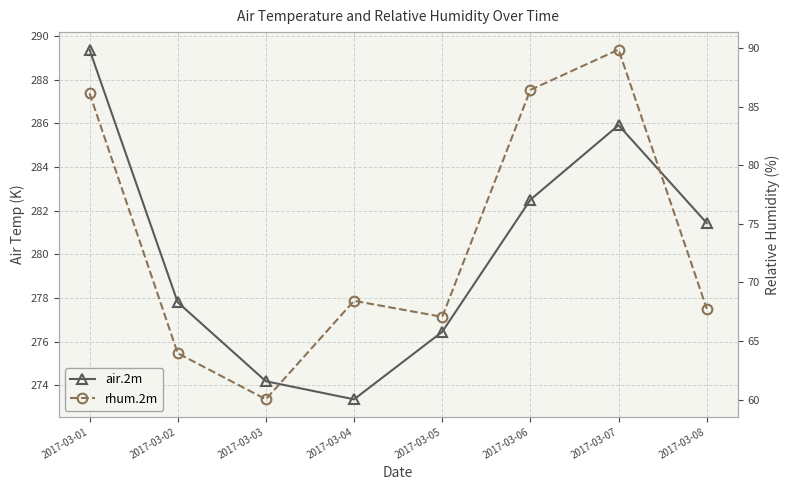

Reading right to left, transcribe all the data shown in this chart.

air.2m: 281.4	285.9	282.5	276.4	273.4	274.2	277.8	289.4
rhum.2m: 67.8	89.9	86.4	67.1	68.4	60.0	64.0	86.2